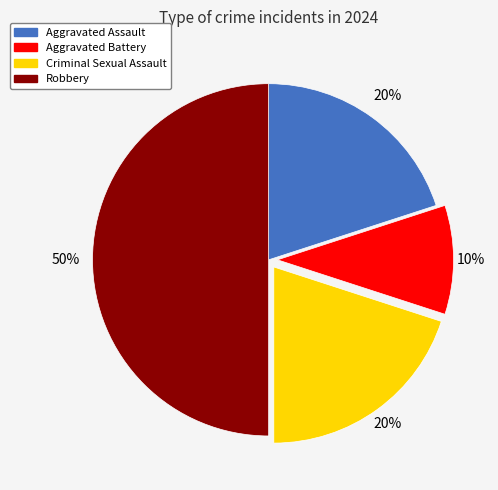

The Robbery slice represents 50% of the pie. True or false?

True